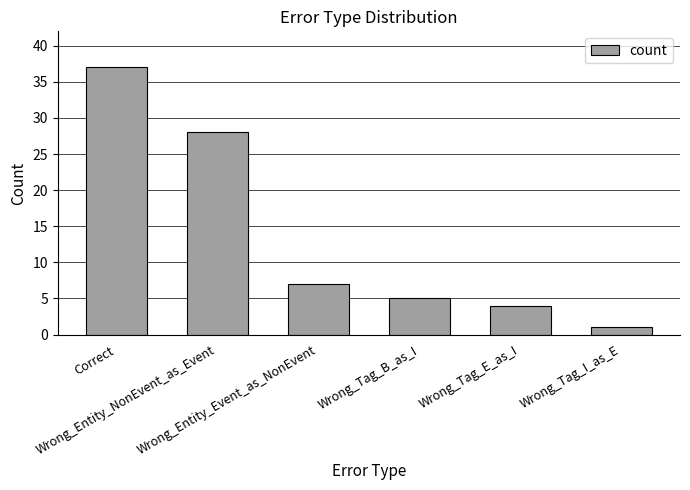

Between Correct and Wrong_Tag_B_as_I, which is larger?

Correct